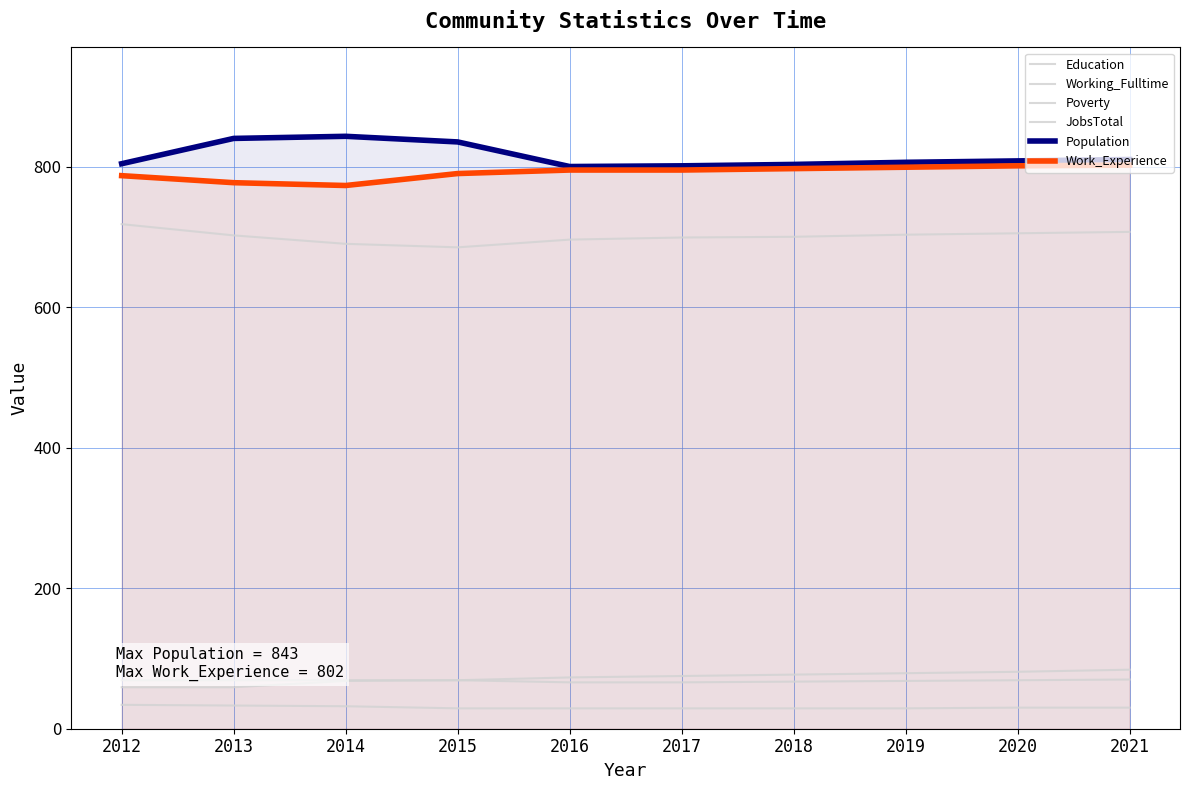

Which series has the largest total across all categories?

Population